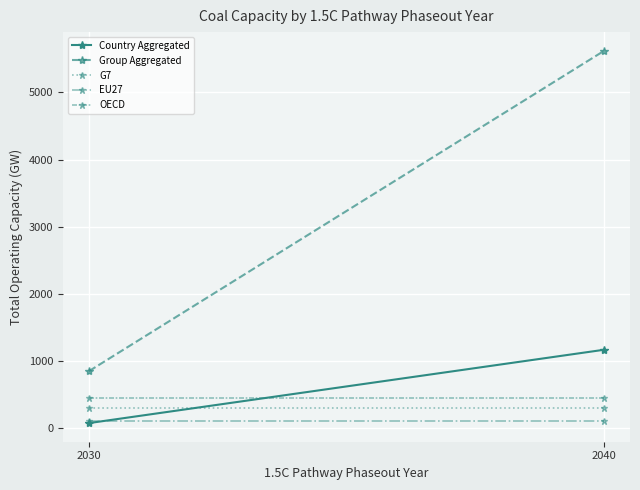

Count the number of categories in the chart.

2